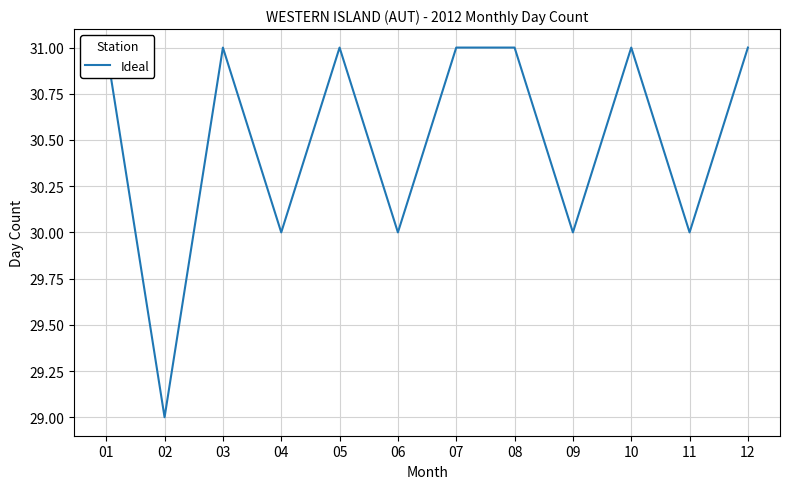

Rank the categories by value from highest to lowest.

01, 03, 05, 07, 08, 10, 12, 04, 06, 09, 11, 02